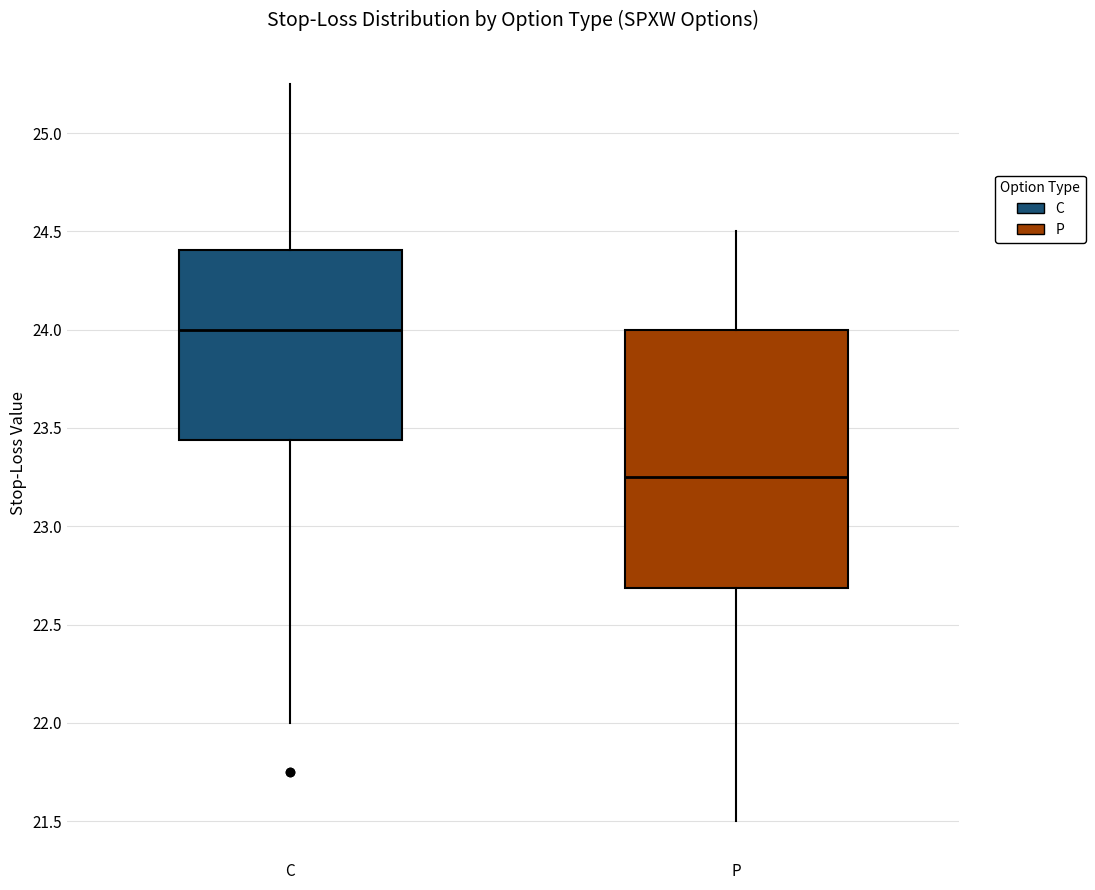

Comparing the boxes themselves (not the whiskers), which one is the tallest?

P